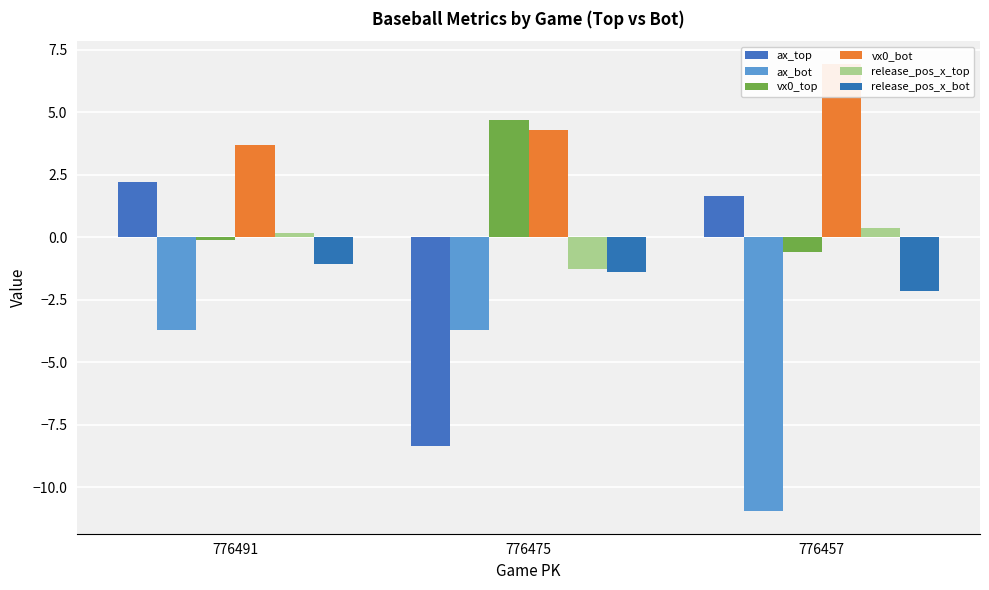

What is the difference between the maximum and minimum values in the ax_bot series?

7.2